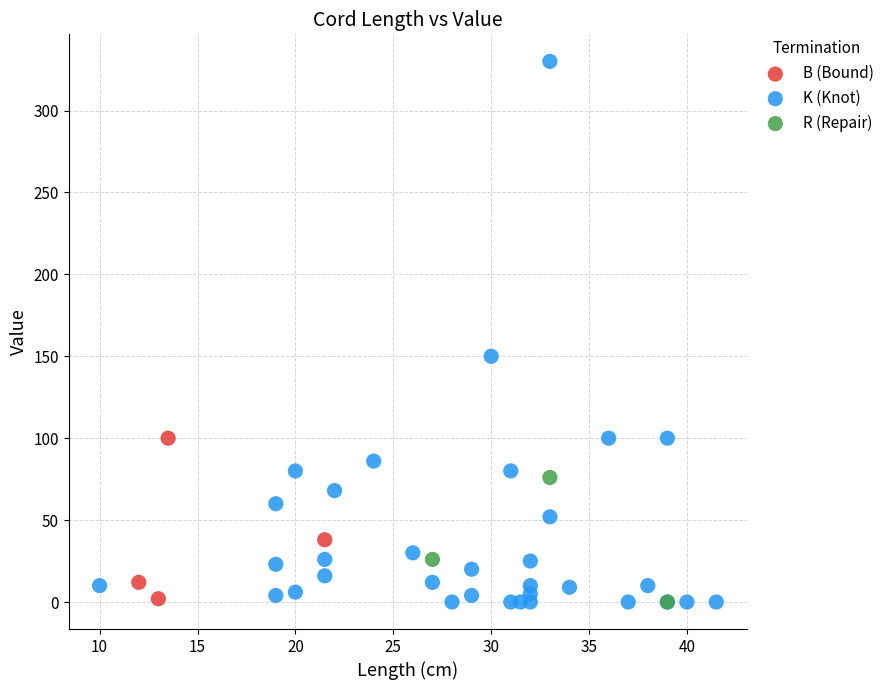

Which series has the widest spread of Y values?

K (Knot)